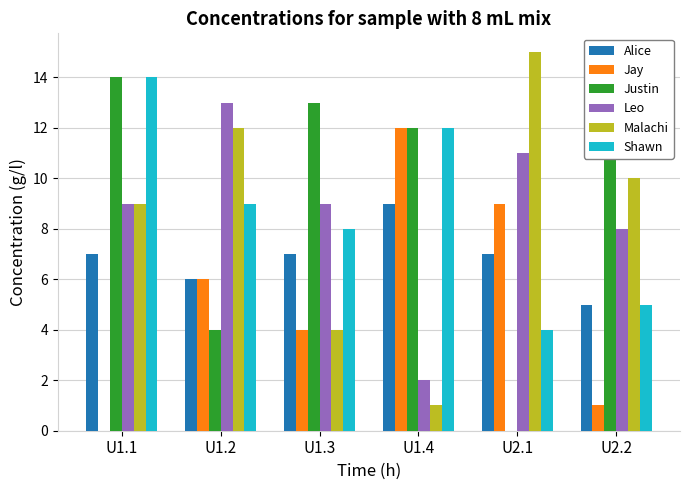

What is the difference between the Jay values at U2.2 and U2.1?

8